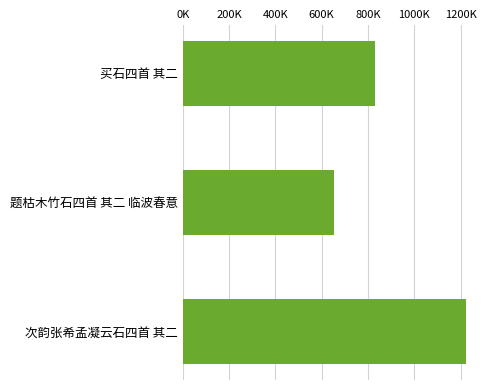

Does the chart contain any negative values?

No